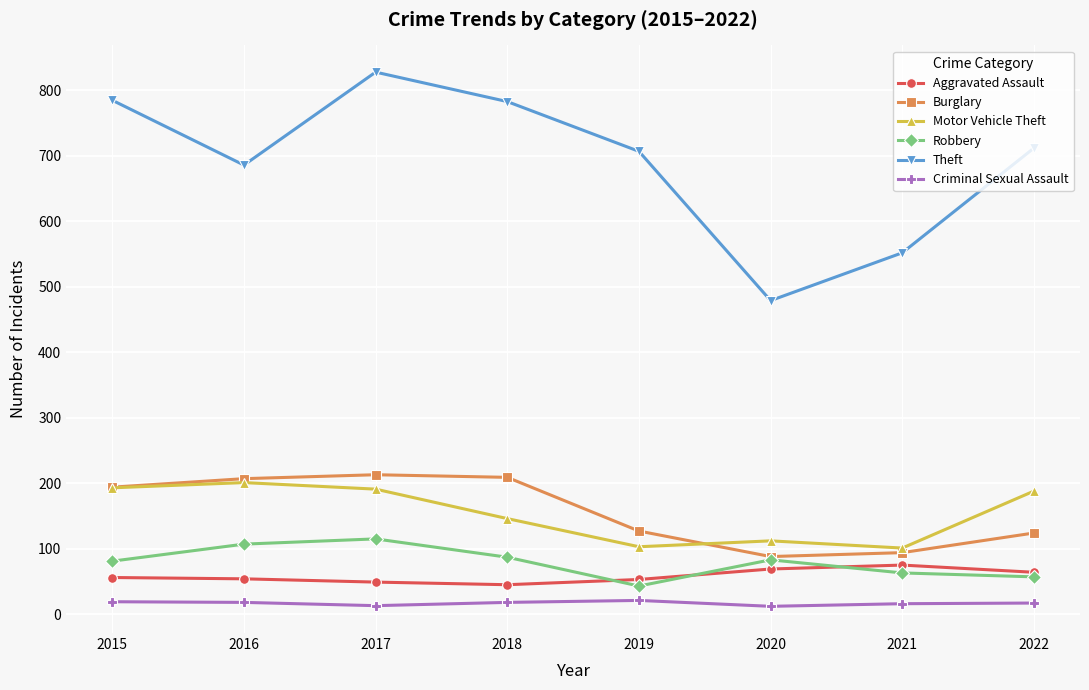

What is the value of the Motor Vehicle Theft point at the 4th from the left?

146